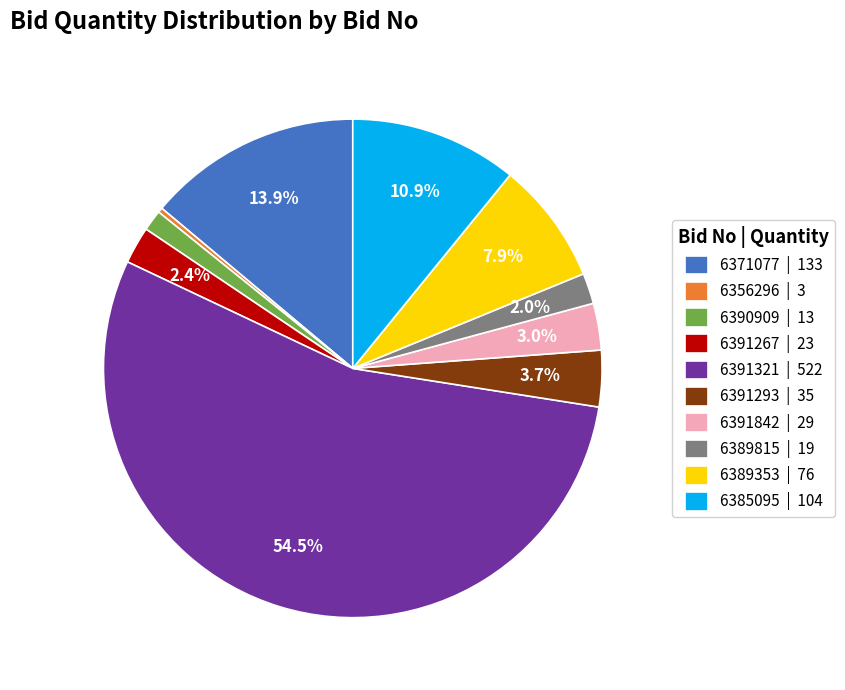

Which slice is the largest?

6391321 | 522